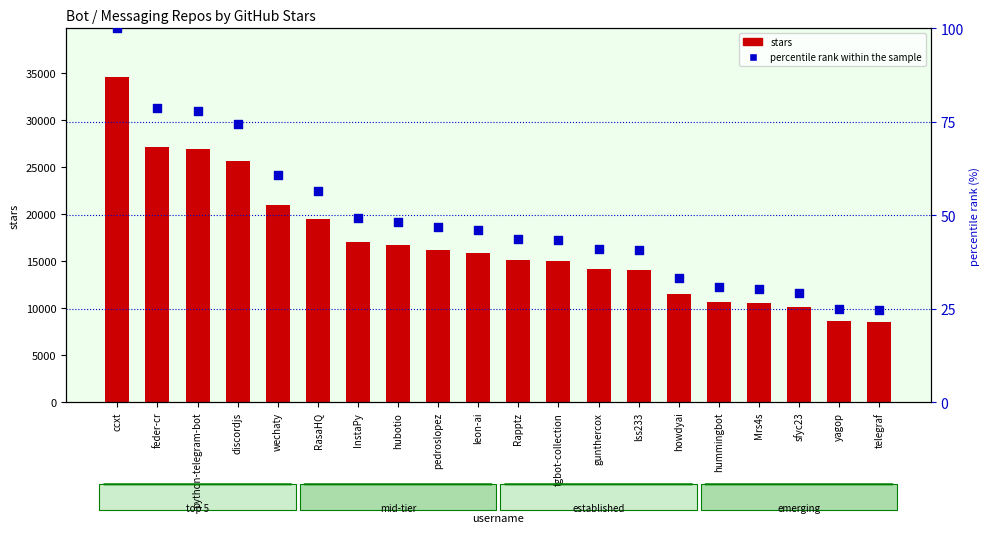

Which series has the largest Y range (max minus min)?

stars